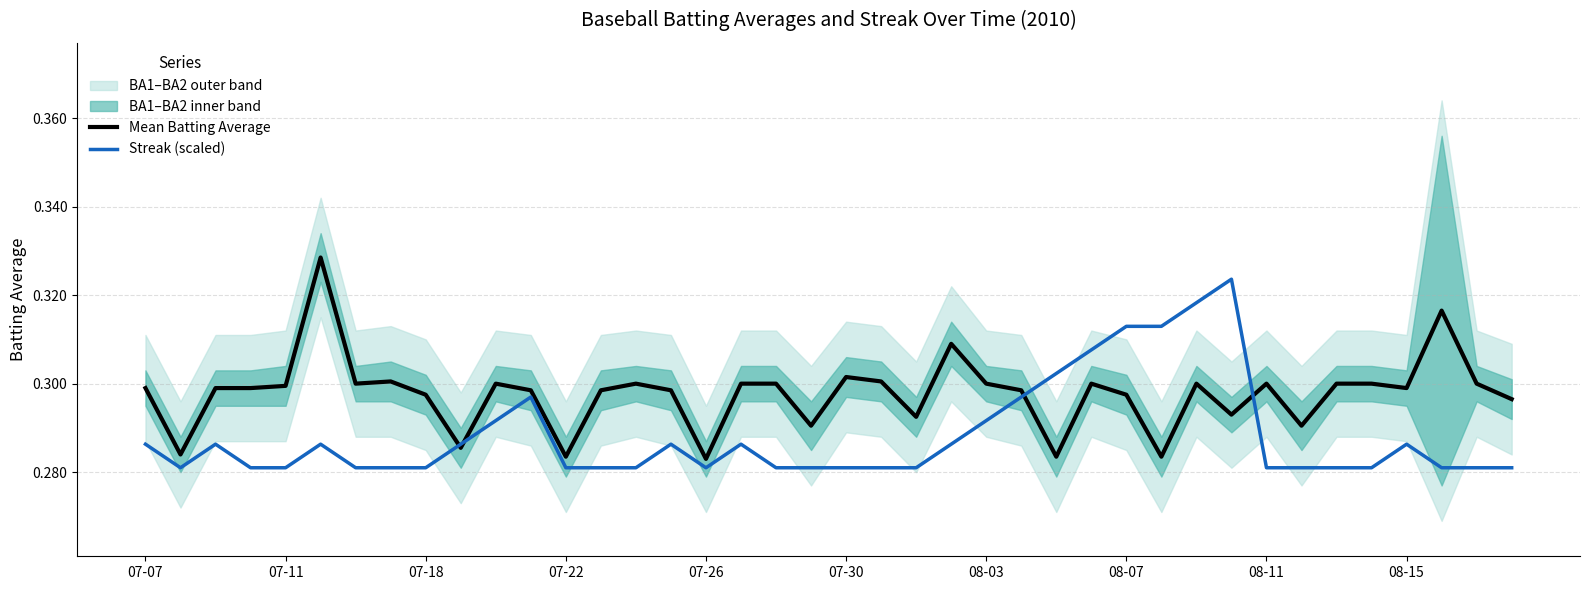

Count the Mean Batting Average values in the range 0 to 1.

40